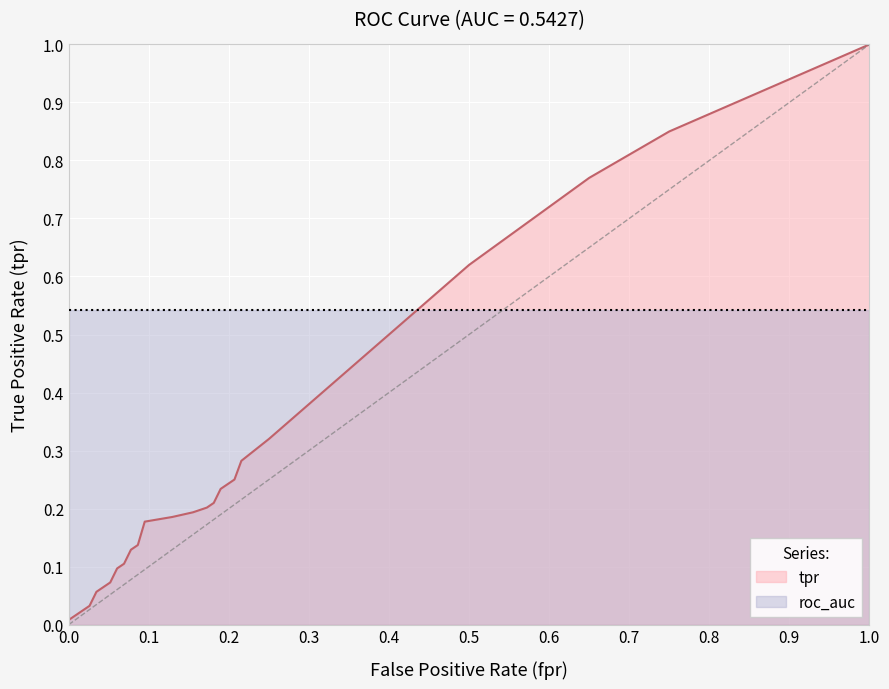

What is the lowest value of the roc_auc series?

0.5